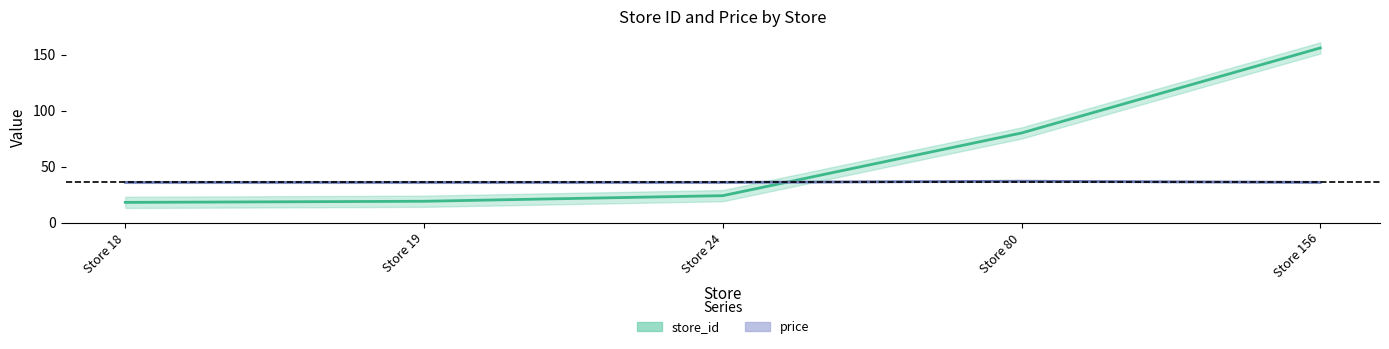

Which label corresponds to the largest value in the chart?

Store 156